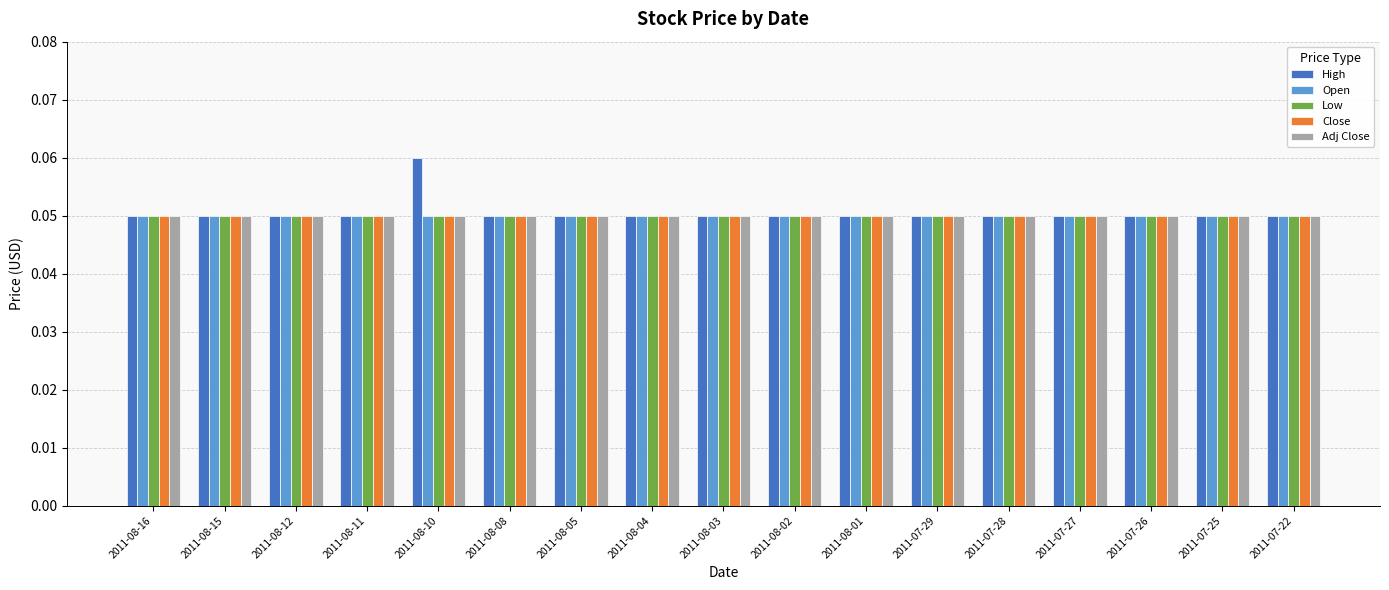

At which category is the sum across all series the highest?

2011-08-10